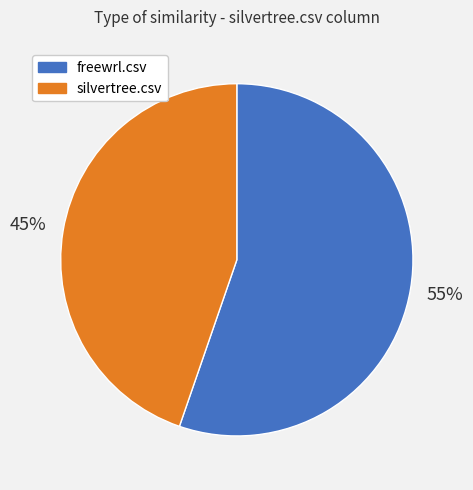

Combined, do freewrl.csv and silvertree.csv account for over 50%?

Yes